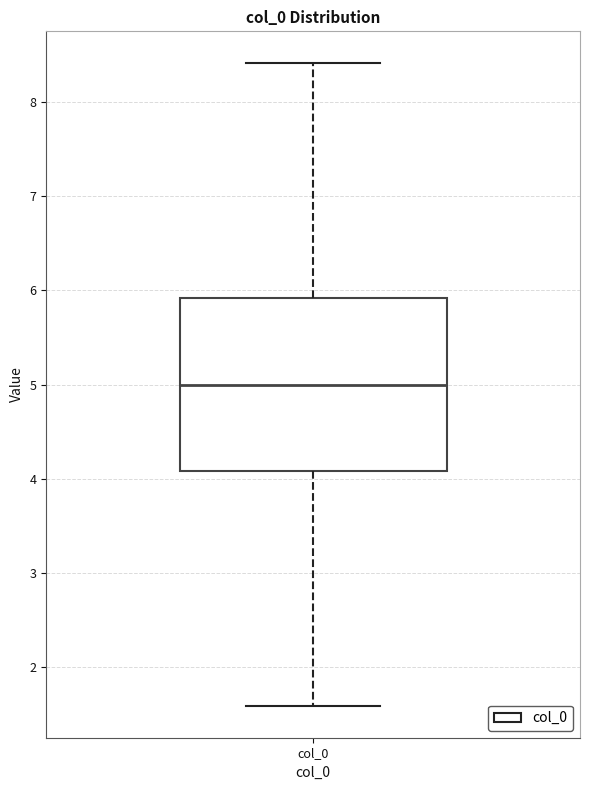

Where does the upper whisker of the box for col_0 end on the y-axis? The values are not printed on the chart, so give them approximately, as read against the axis.

8.4